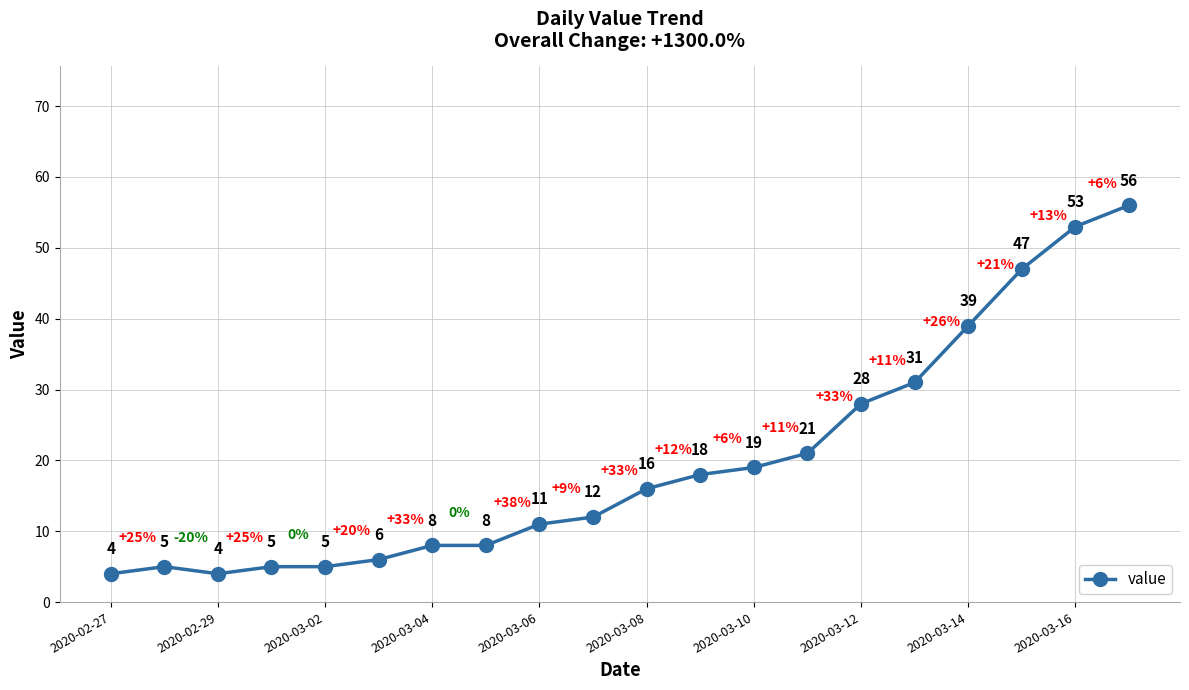

Is this an area chart (filled region under the line)?

No